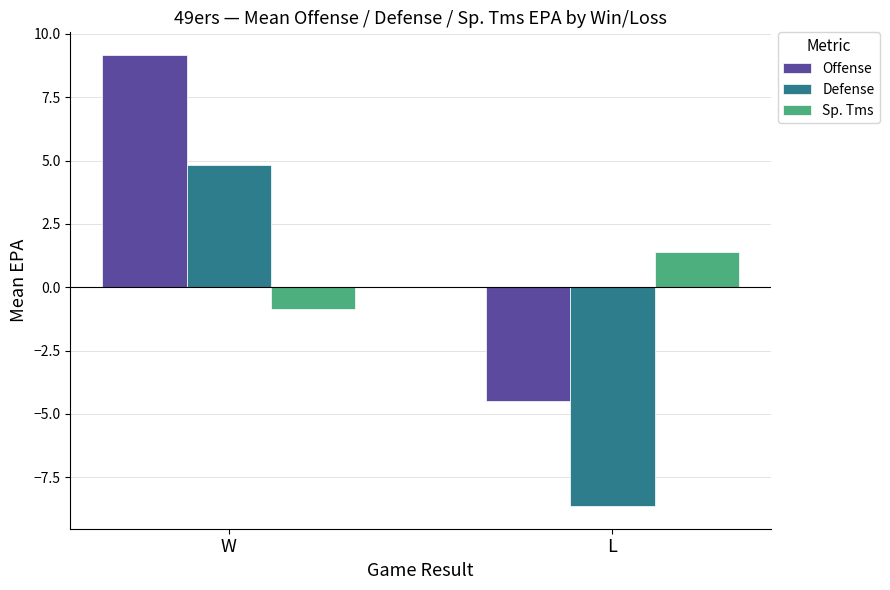

Reading right to left, list all the values displayed in this chart.

Offense: L=-4.5	W=9.2
Defense: L=-8.6	W=4.8
Sp. Tms: L=1.4	W=-0.9